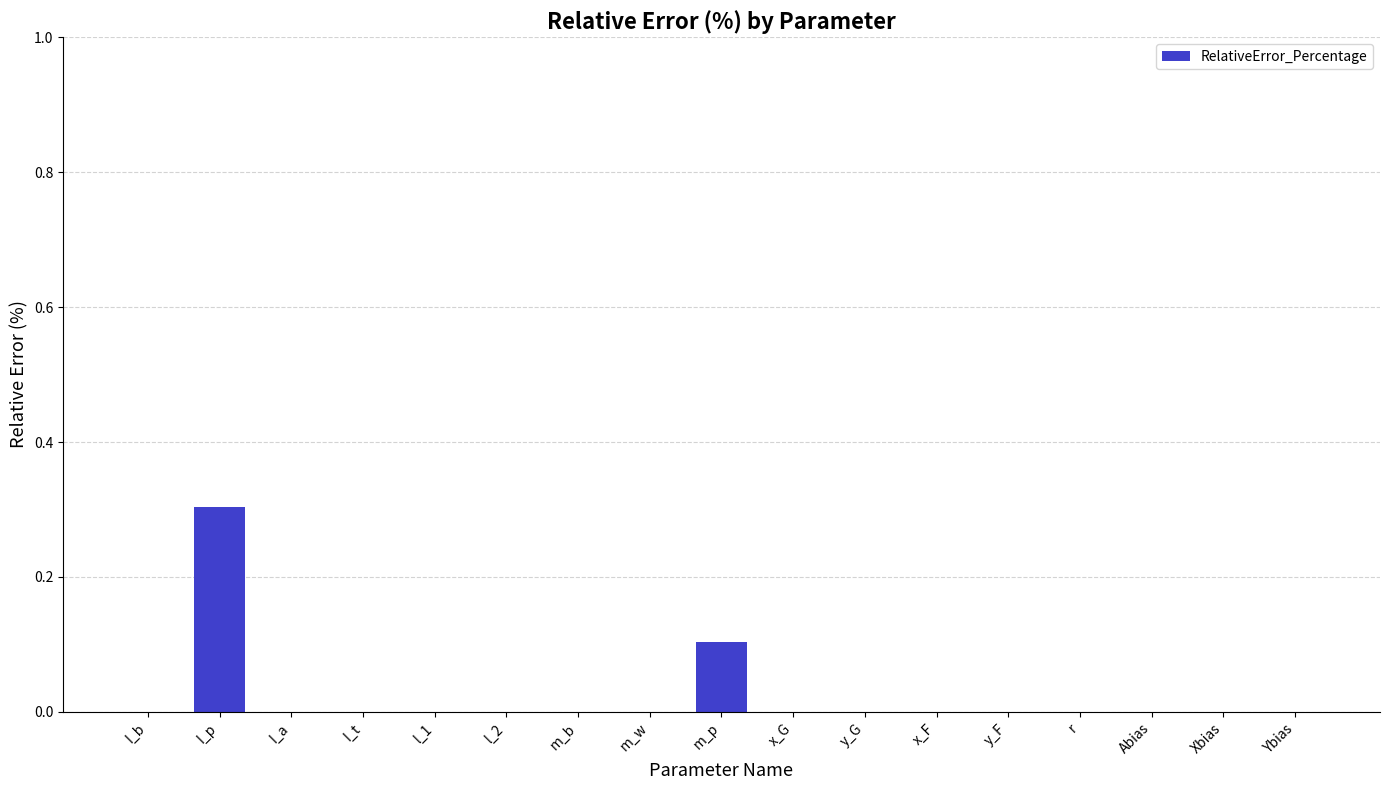

The value at m_w is -0.2. True or false?

False